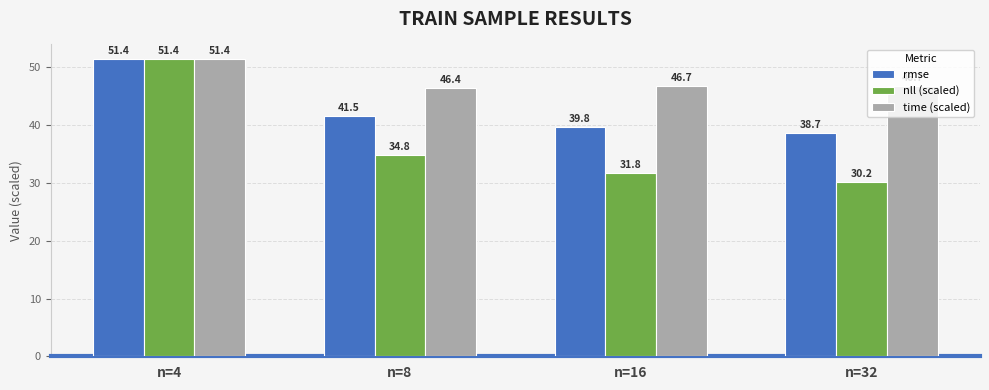

How many categories are shown in the chart?

4